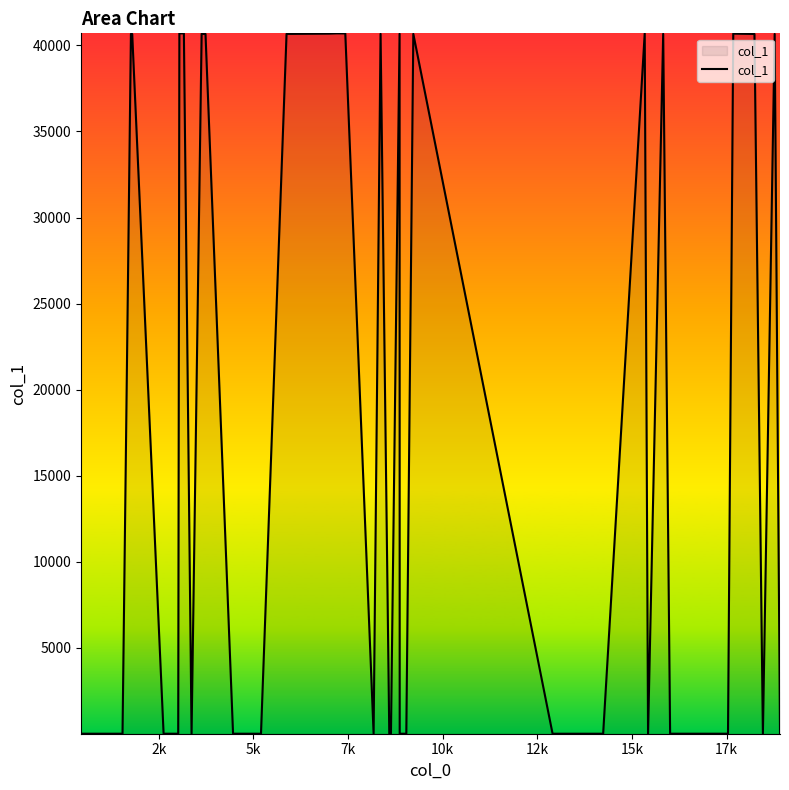

What is the greatest value displayed?

40700